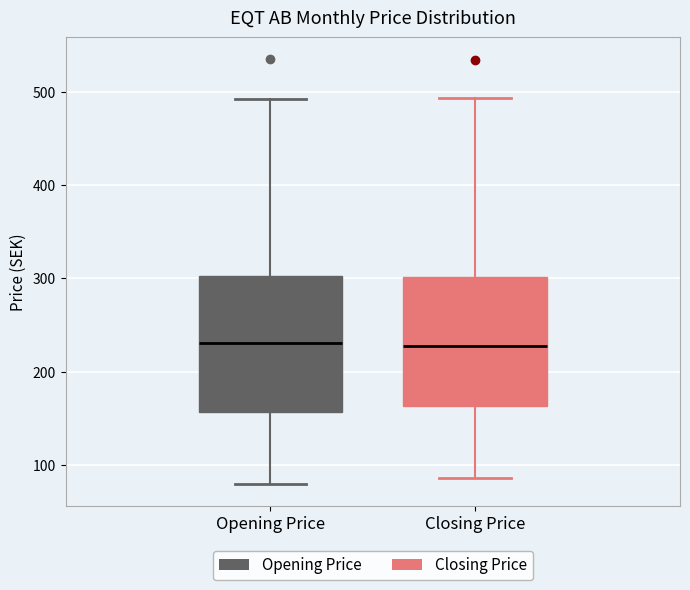

Reading left to right, transcribe this box plot: for each box, give where its median line is, the range the box spans, and where its two whiskers end, as read against the y-axis. The values are not printed on the chart, so give them approximately, as read against the axis.

Opening Price: median 230, box 160 to 300, whiskers 80 to 490
Closing Price: median 230, box 160 to 300, whiskers 90 to 490